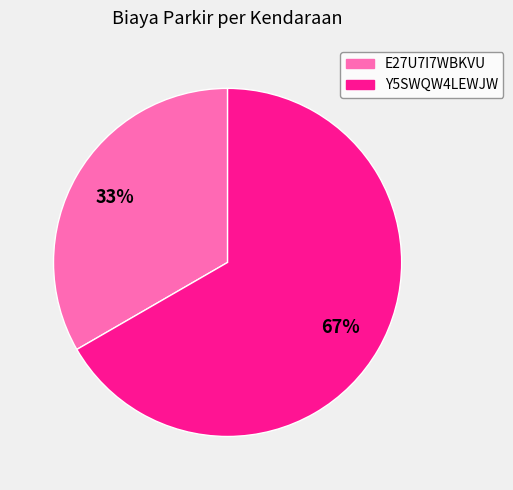

Combined, do E27U7I7WBKVU and Y5SWQW4LEWJW account for over 50%?

Yes